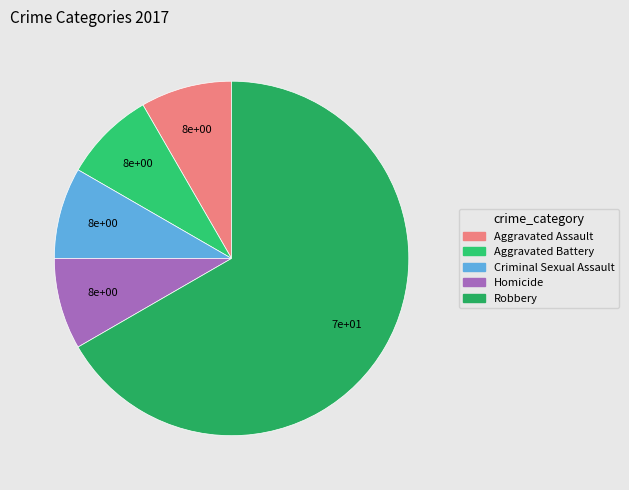

Is Robbery the majority of the pie?

Yes